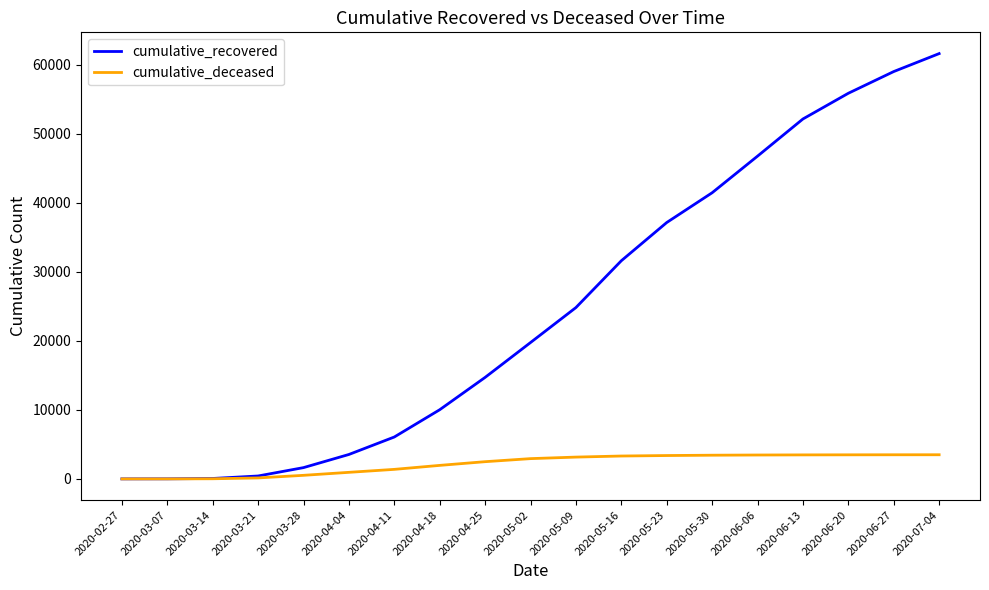

How many values in the cumulative_recovered series are below 19758?

9